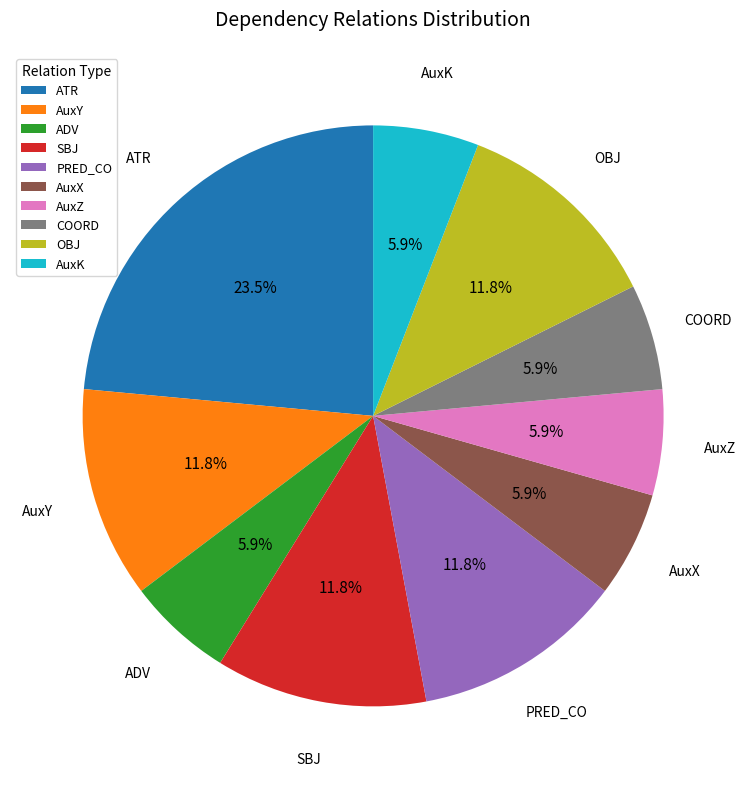

Is it true that ADV is 6% of the pie?

True